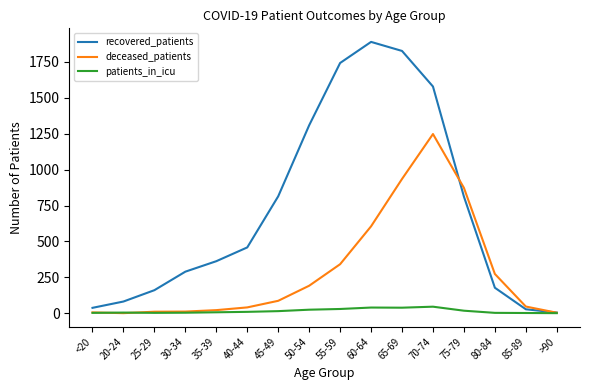

List the series in order of their overall mean, highest first.

recovered_patients, deceased_patients, patients_in_icu